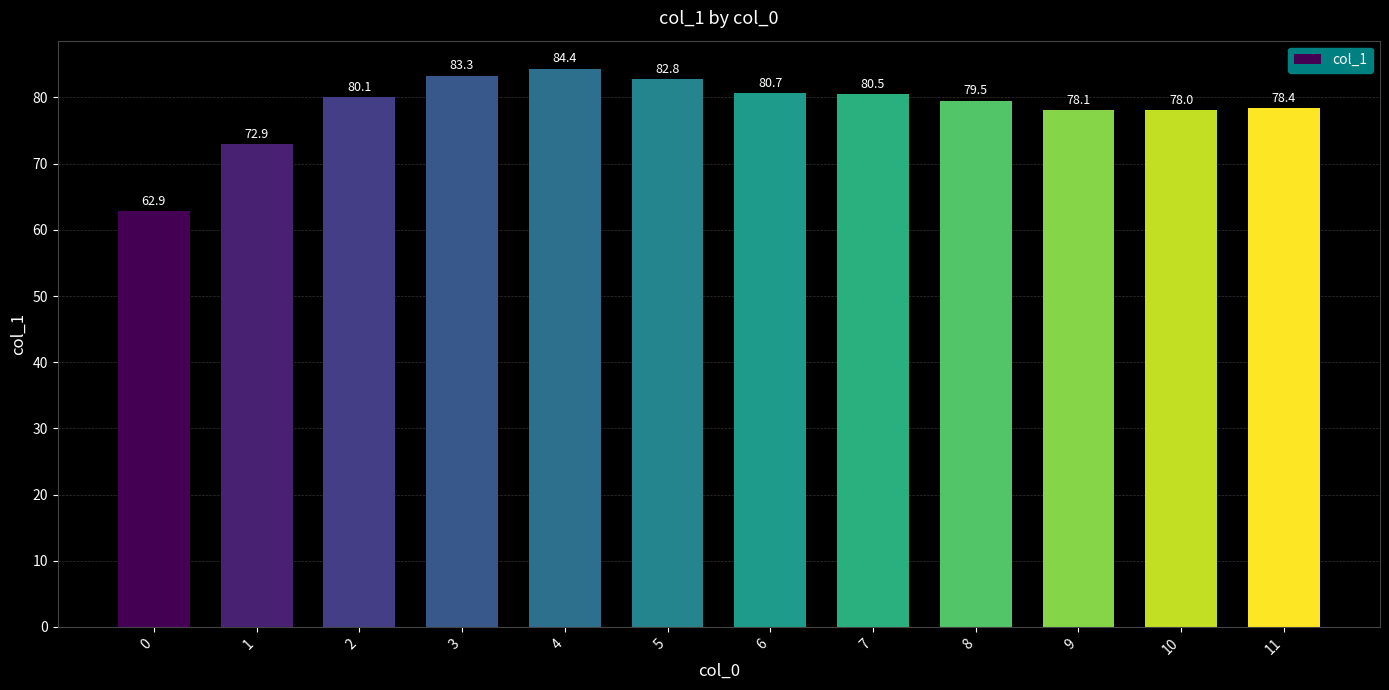

Reading right to left, transcribe all the data shown in this chart.

11=78.4	10=78.0	9=78.1	8=79.5	7=80.5	6=80.7	5=82.8	4=84.4	3=83.3	2=80.1	1=72.9	0=62.9